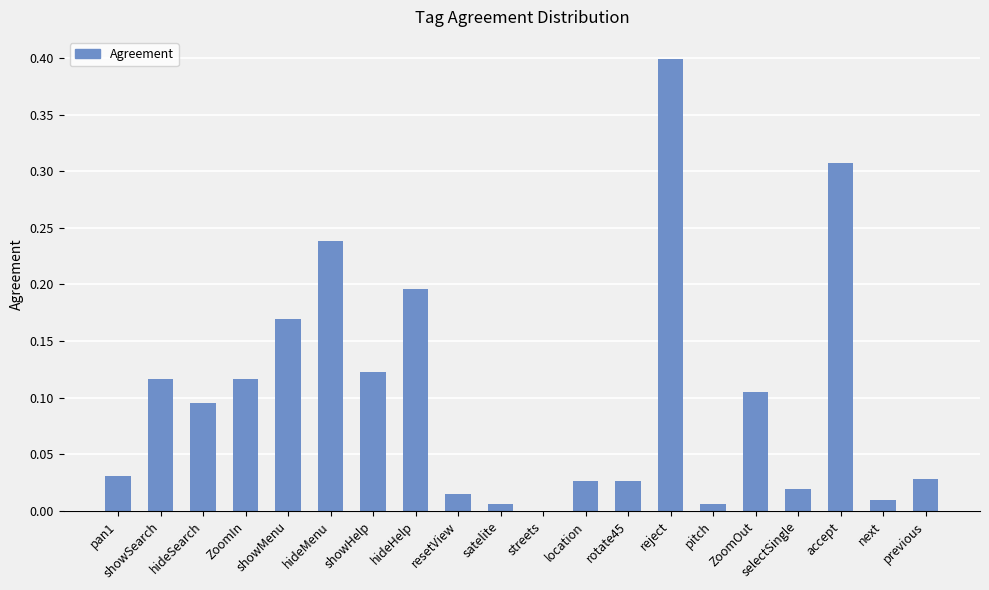

Are the bars horizontal?

No